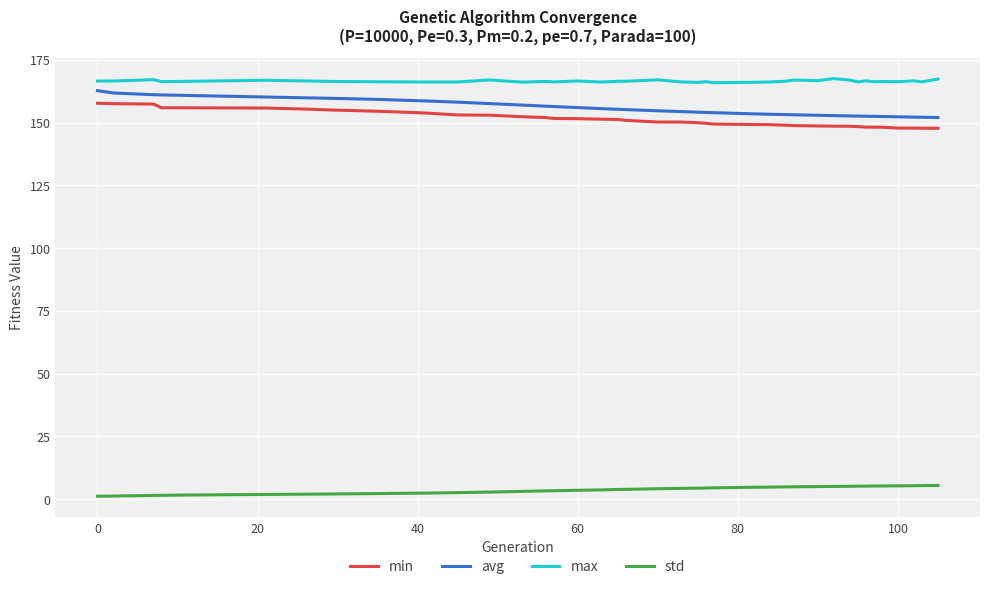

What is the highest value of the max series?

167.5